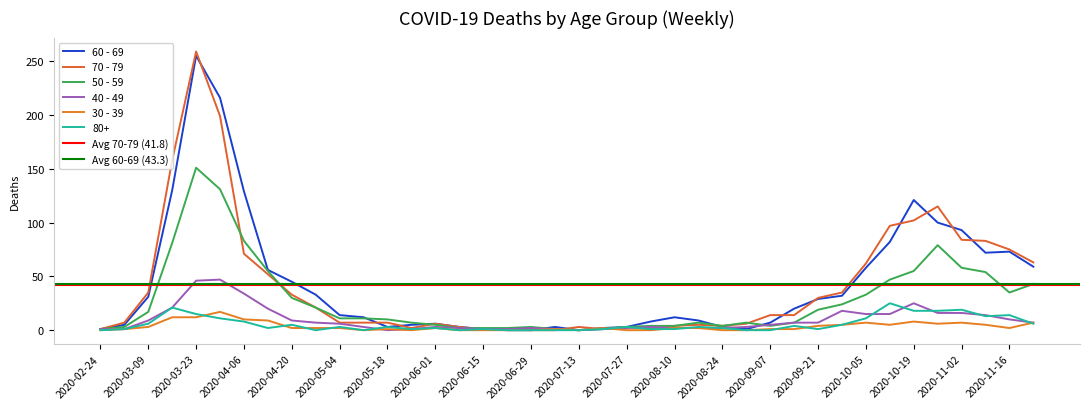

Which category has the highest value in the 60 - 69 series?

2020-03-23